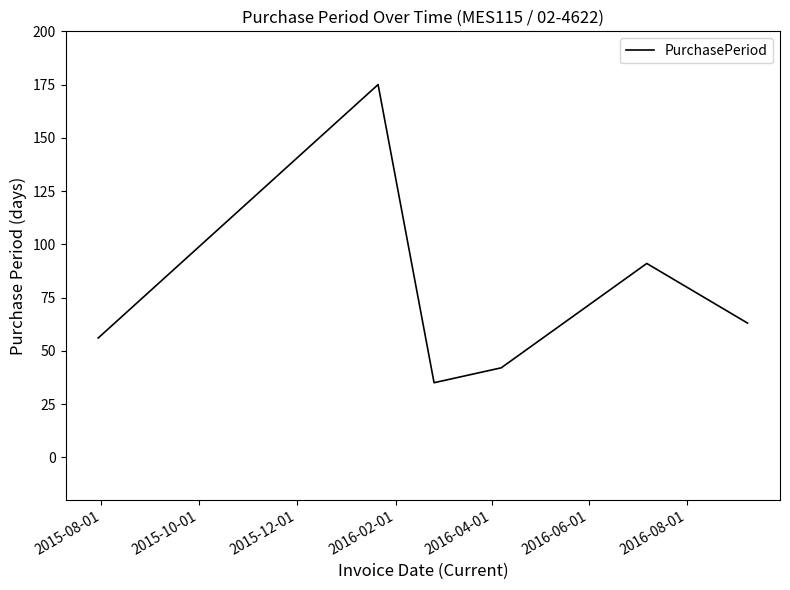

What is the greatest value displayed?

175